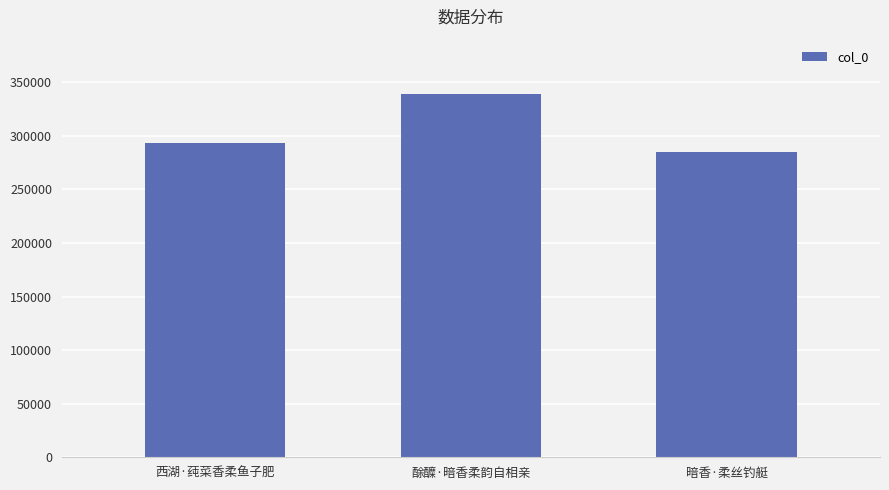

Rank the categories by value from highest to lowest.

酴醾·暗香柔韵自相亲, 西湖·莼菜香柔鱼子肥, 暗香·柔丝钓艇